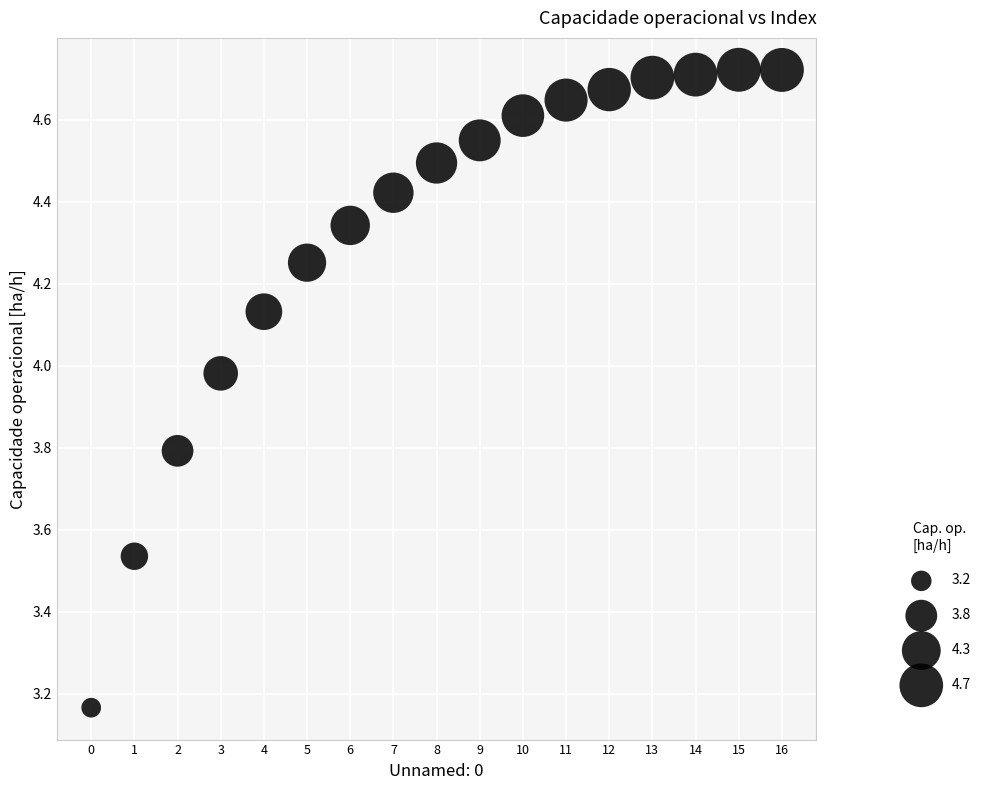

What is the range of Y values (max minus min)?

1.6